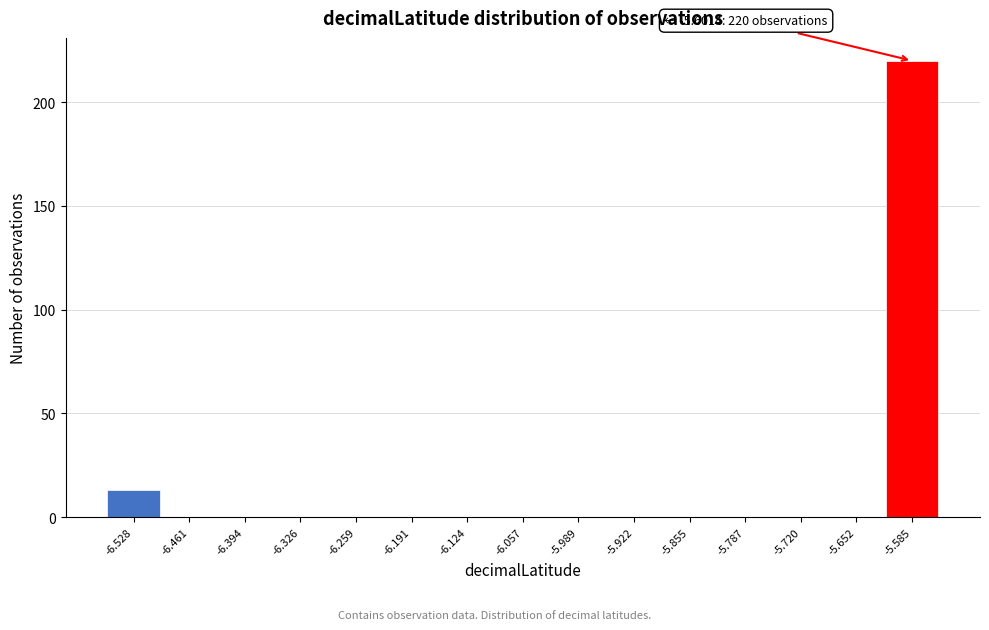

Which range on the x-axis has the tallest bar?

-5.62 to -5.55